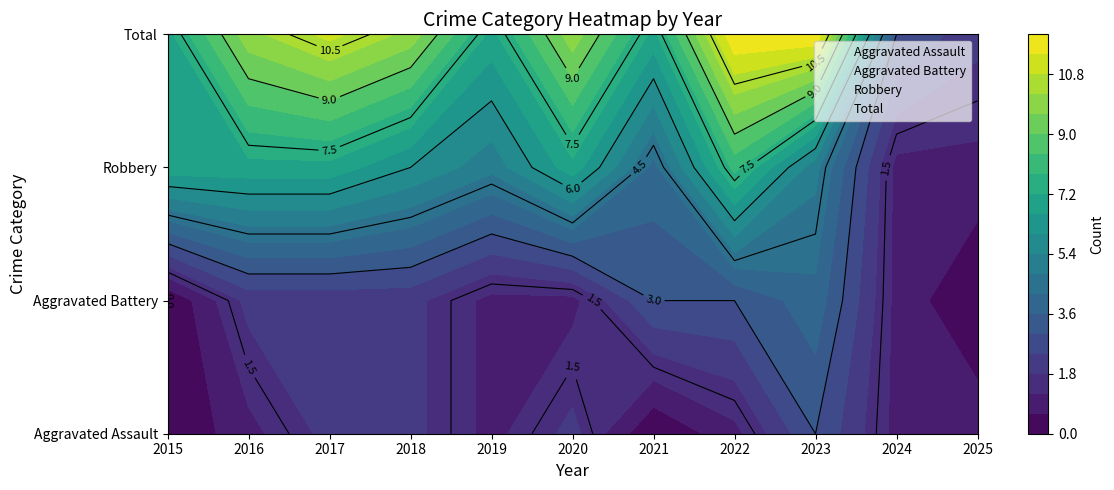

What is the approximate value of Robbery at 2020?

7